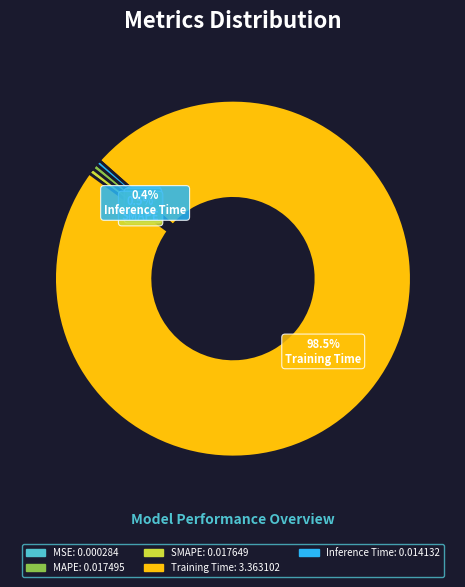

What is the majority slice?

Training Time